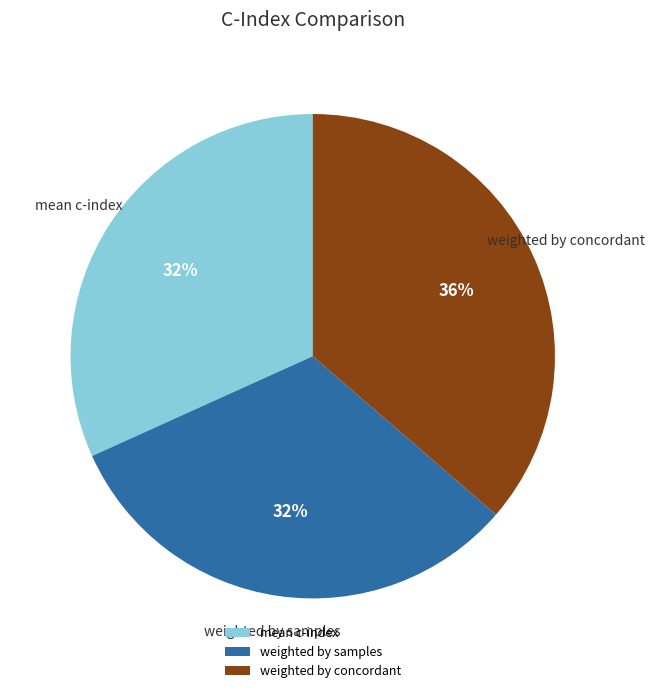

How many segments does this pie chart have?

3